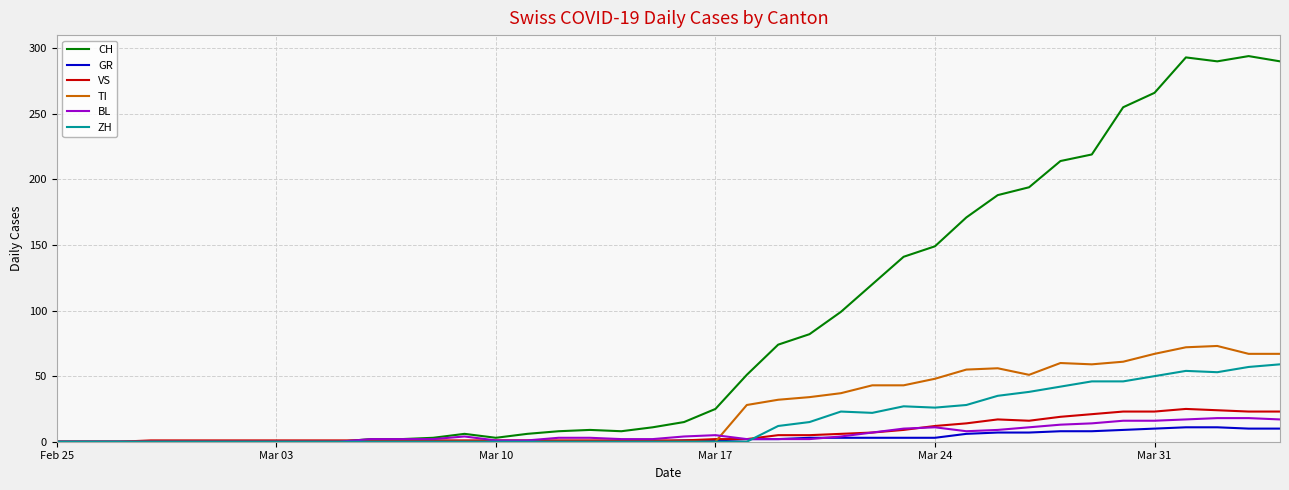

Is this an area chart (filled region under the line)?

No